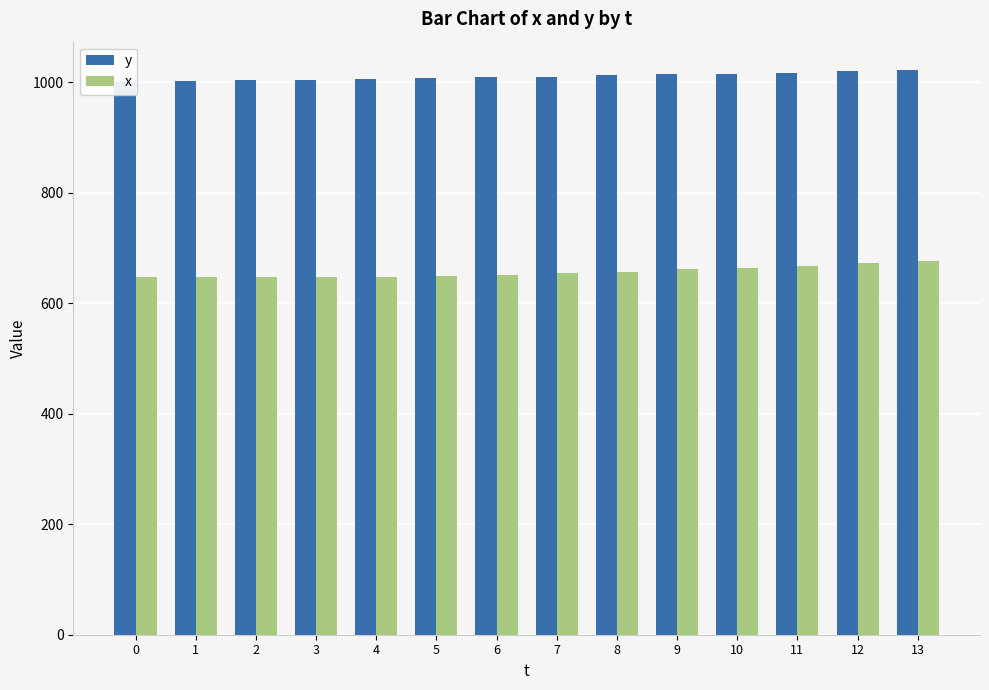

Reading left to right, list all the values displayed in this chart.

y: 0=1001	1=1002	2=1003	3=1004	4=1006	5=1007	6=1009	7=1010	8=1012	9=1014	10=1015	11=1017	12=1020	13=1022
x: 0=648	1=648	2=648	3=647	4=648	5=649	6=651	7=654	8=657	9=661	10=664	11=668	12=672	13=676